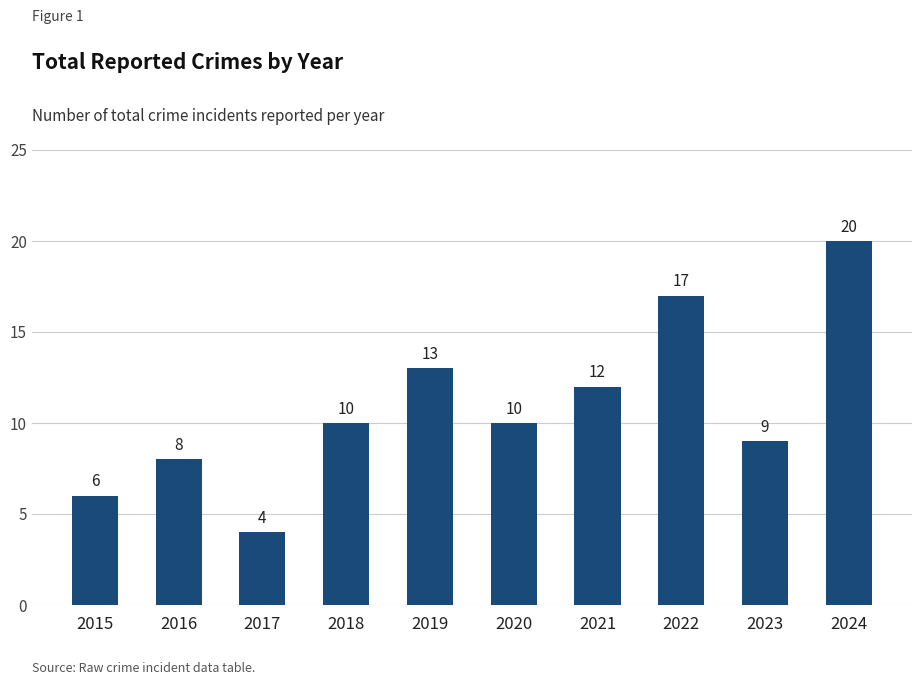

Between 2024 and 2023, which is larger?

2024